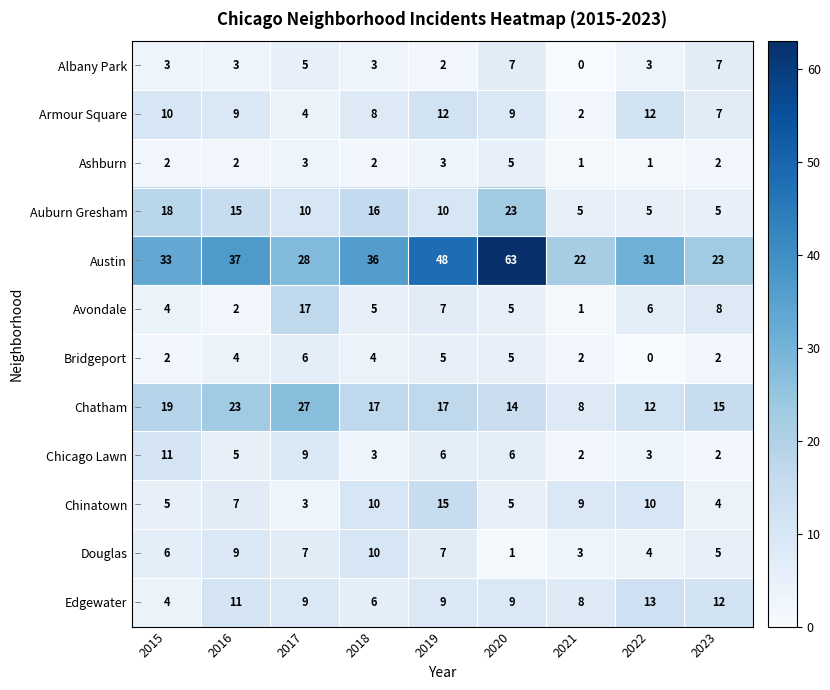

What is the difference between the second highest and minimum values in the Austin series?

26